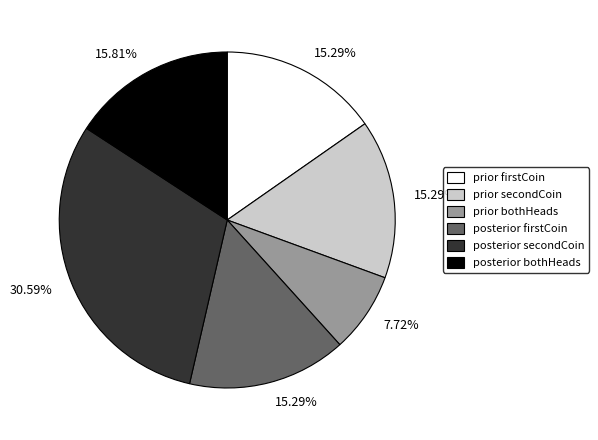

What percentage is the prior bothHeads slice, to the nearest percent?

8%